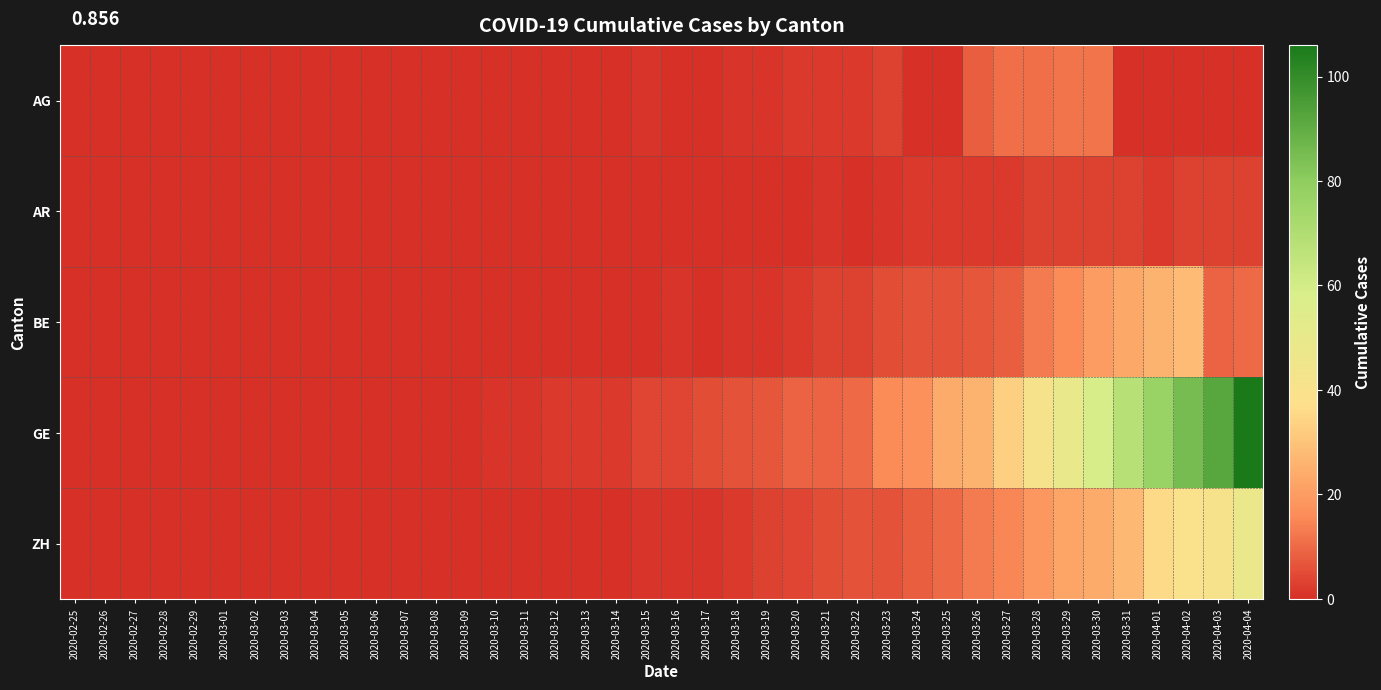

List the series in order of their peak value, lowest first.

AR, AG, BE, ZH, GE